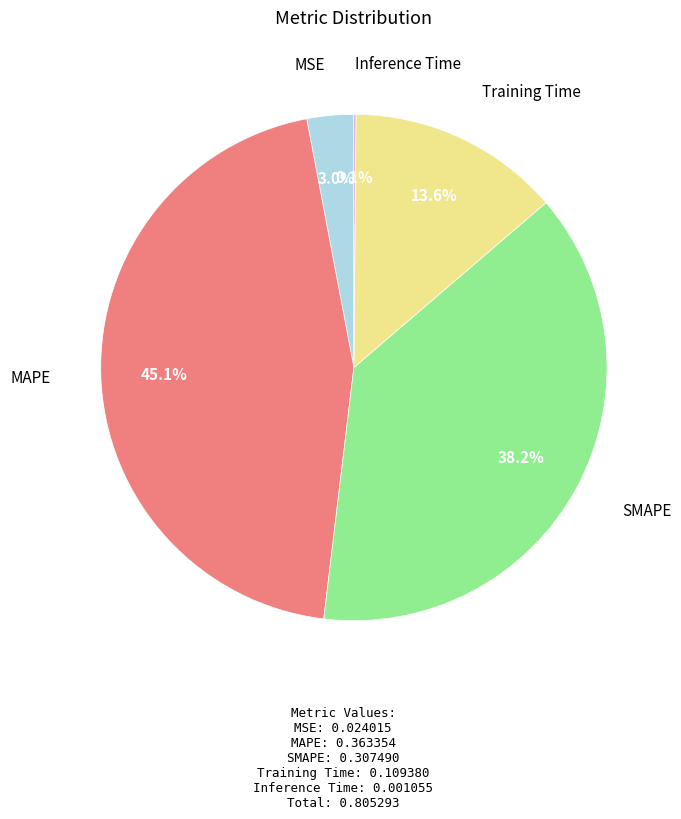

To the nearest percent, what is the average slice percentage?

20%